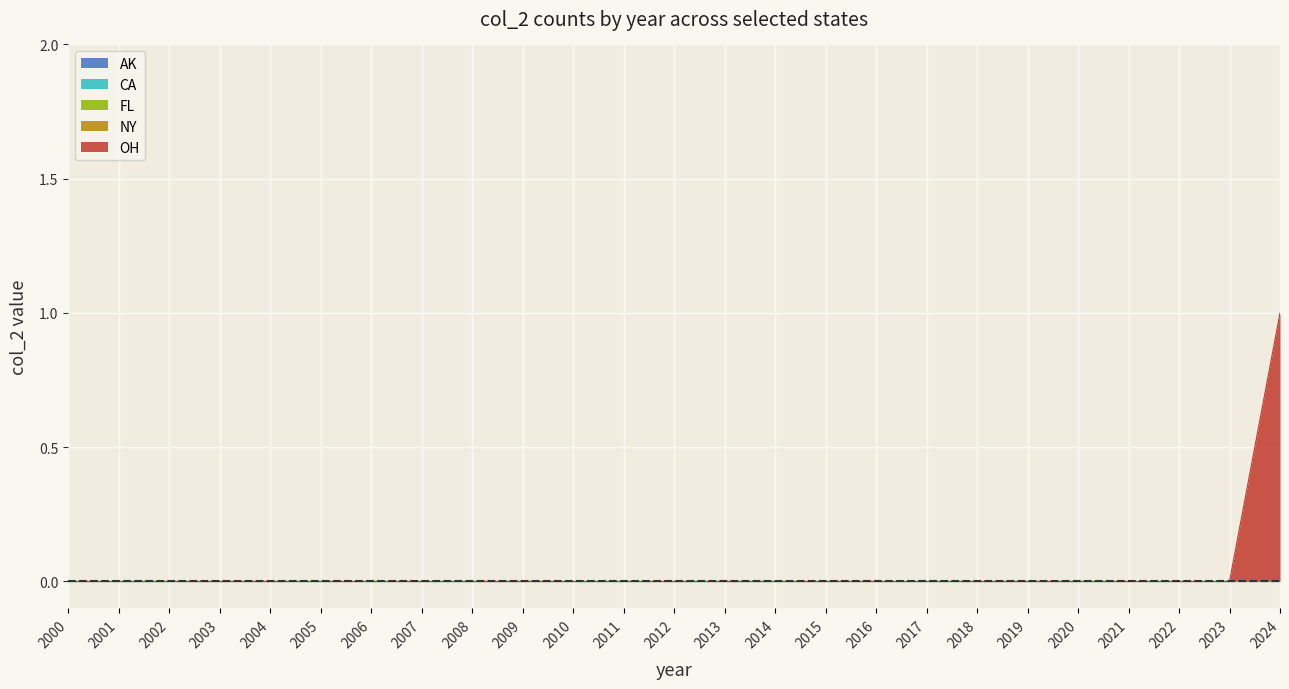

Which series has the widest spread of values?

OH